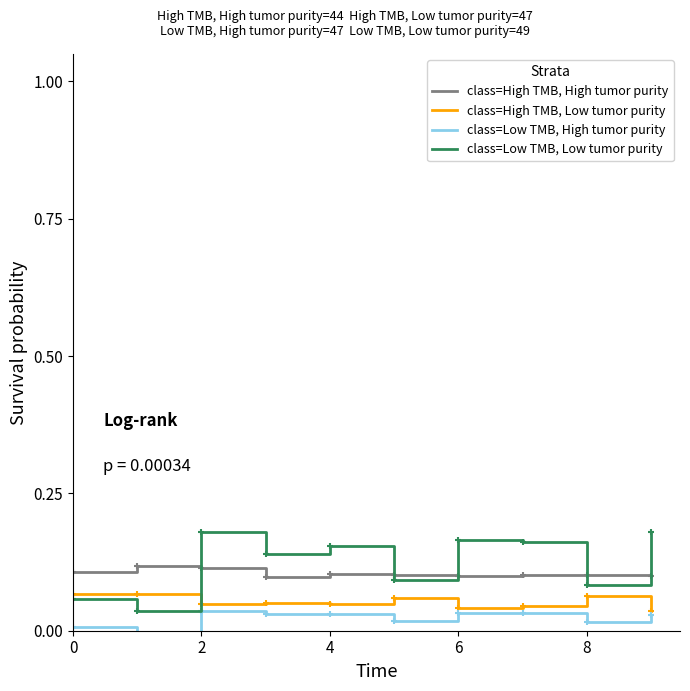

Which series has the largest total across all categories?

class=Low TMB, Low tumor purity